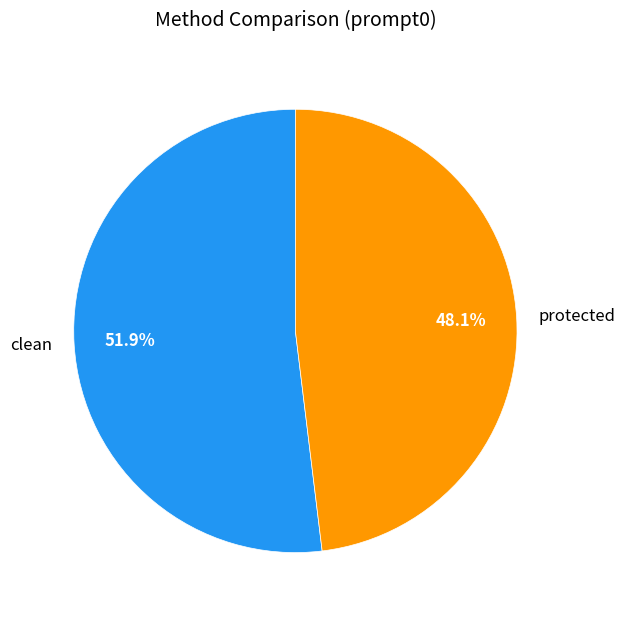

Is there any slice that represents more than half of the pie?

Yes